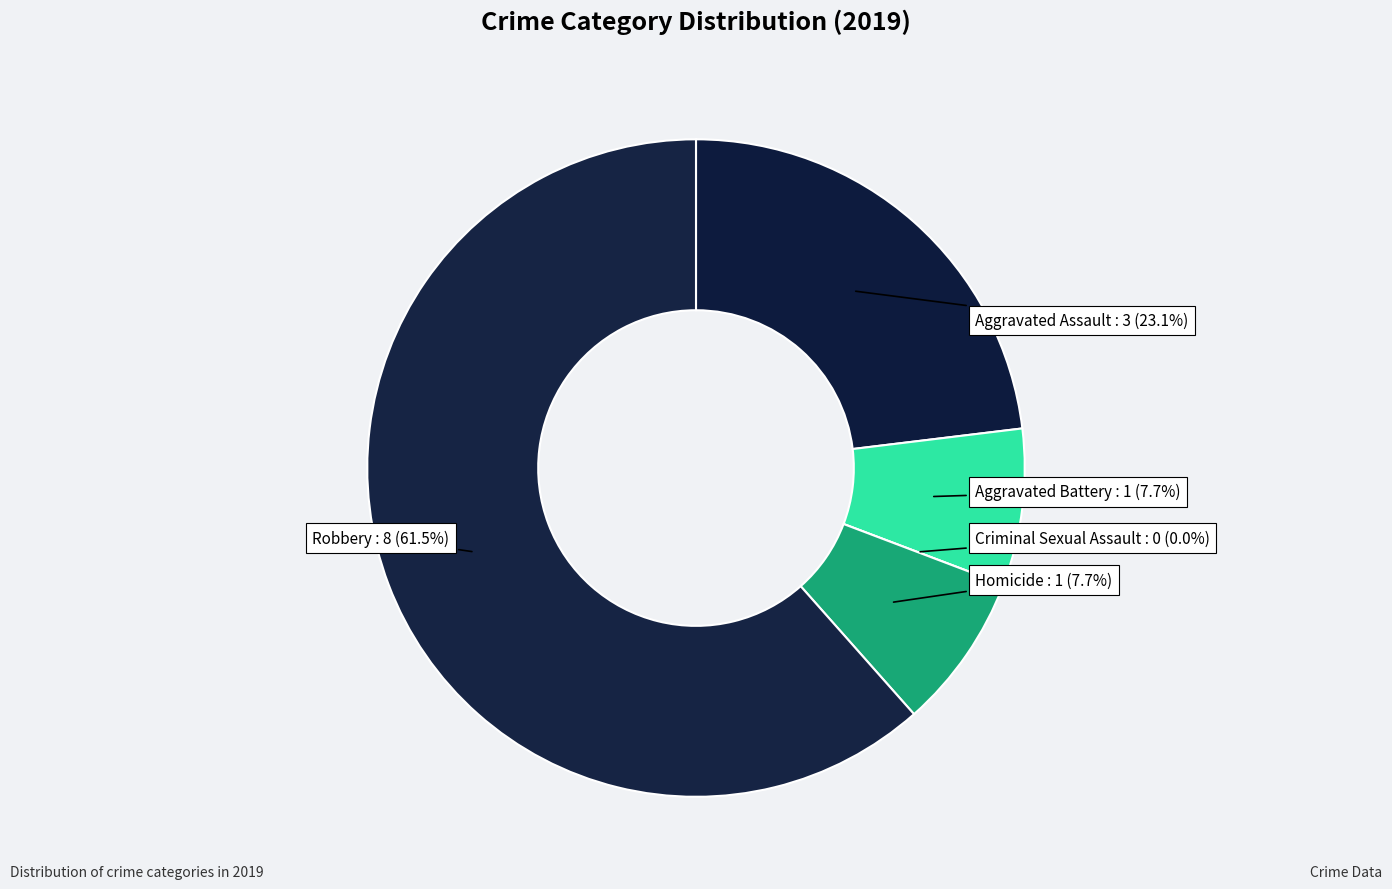

How many slices are in this pie chart?

5